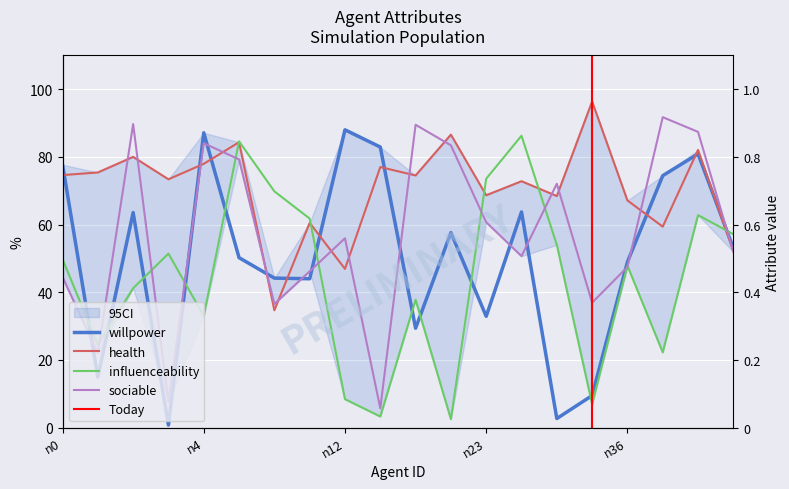

What is the difference between the sociable values at n37 and n9?

55.2